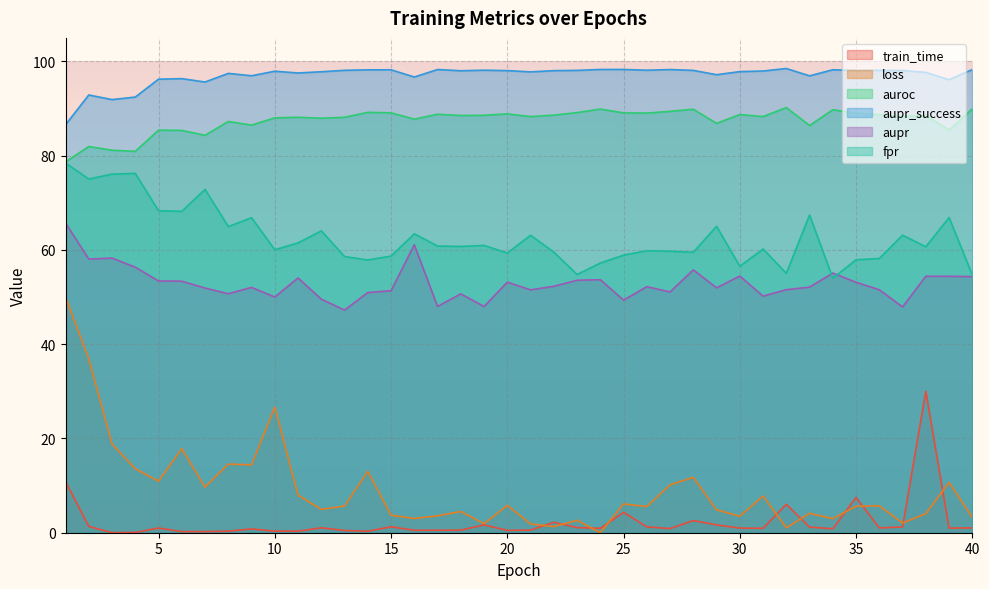

What is the difference between the second highest and minimum values in the train_time series?

10.9